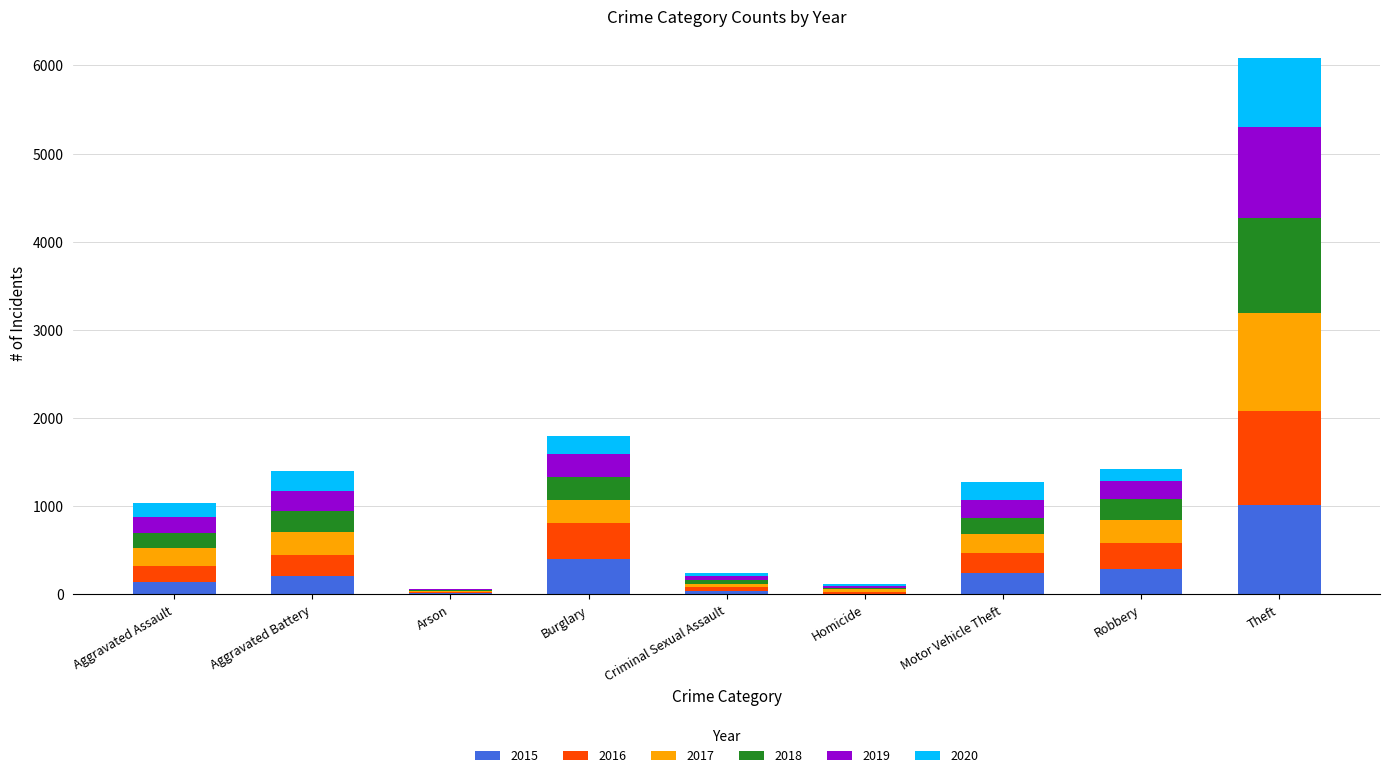

At which category is the sum across all series the highest?

Theft